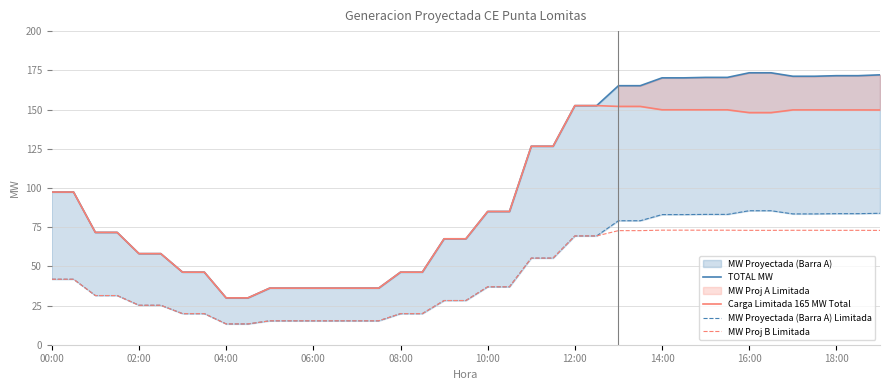

True or false: Carga Limitada 165 MW Total and MW Proj B Limitada cross at least once.

False